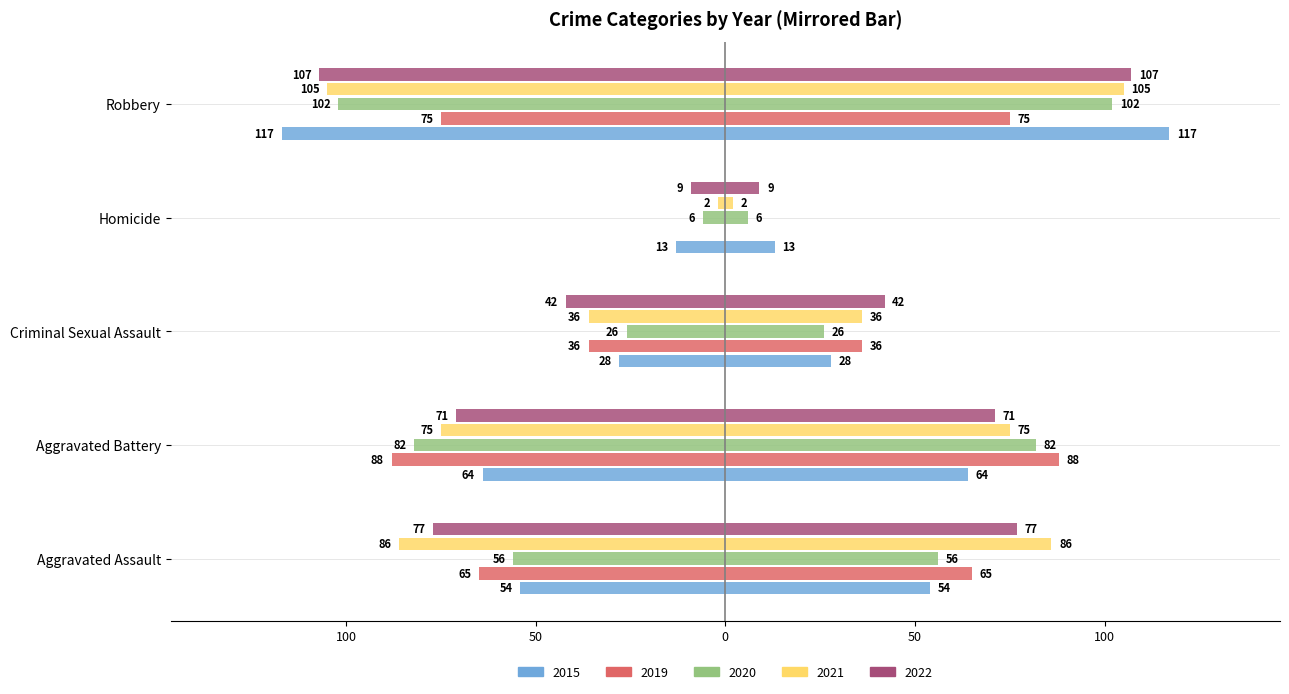

What position from the right is Robbery?

1